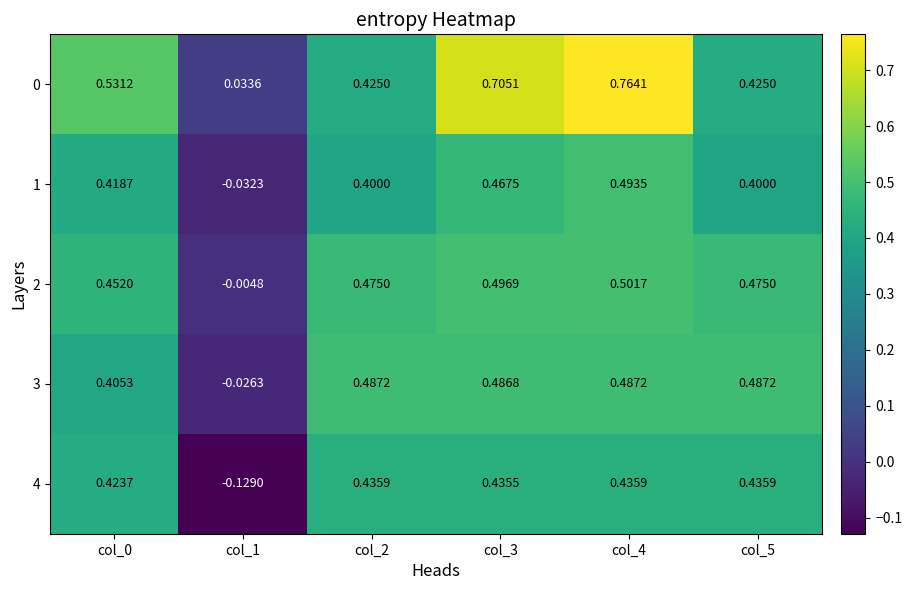

What is the total value across all series at col_5?

2.2